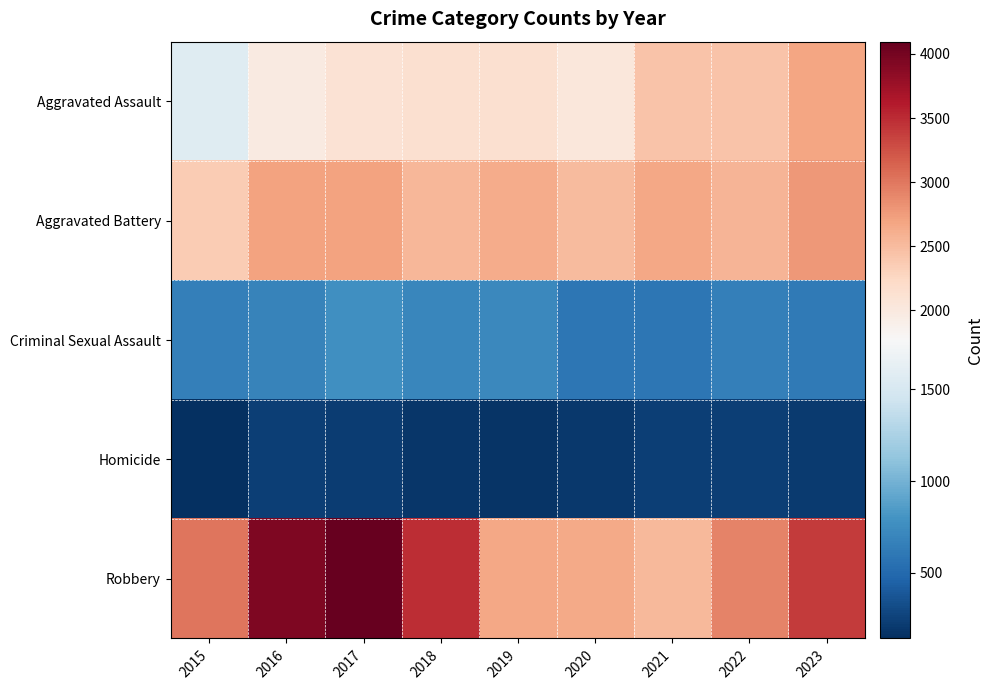

Which category has the highest value across all series?

2017